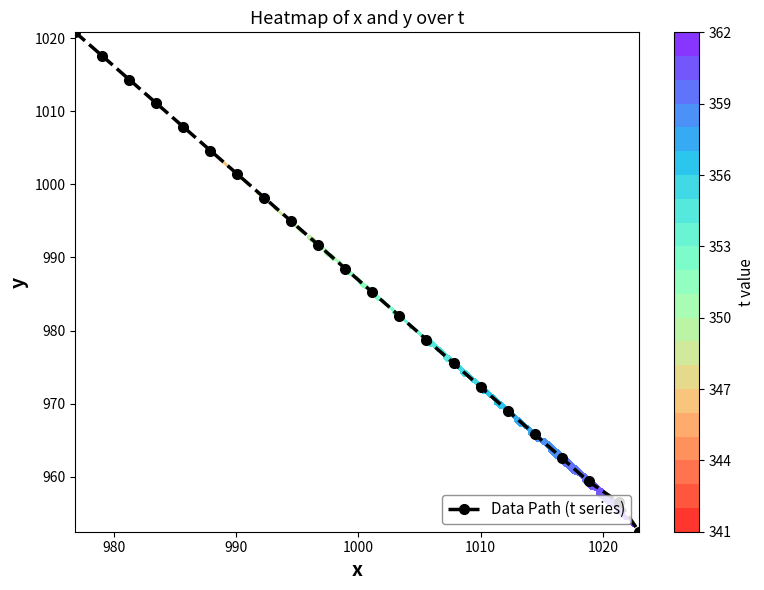

What is the maximum value for Data Path (t series)?

1020.8